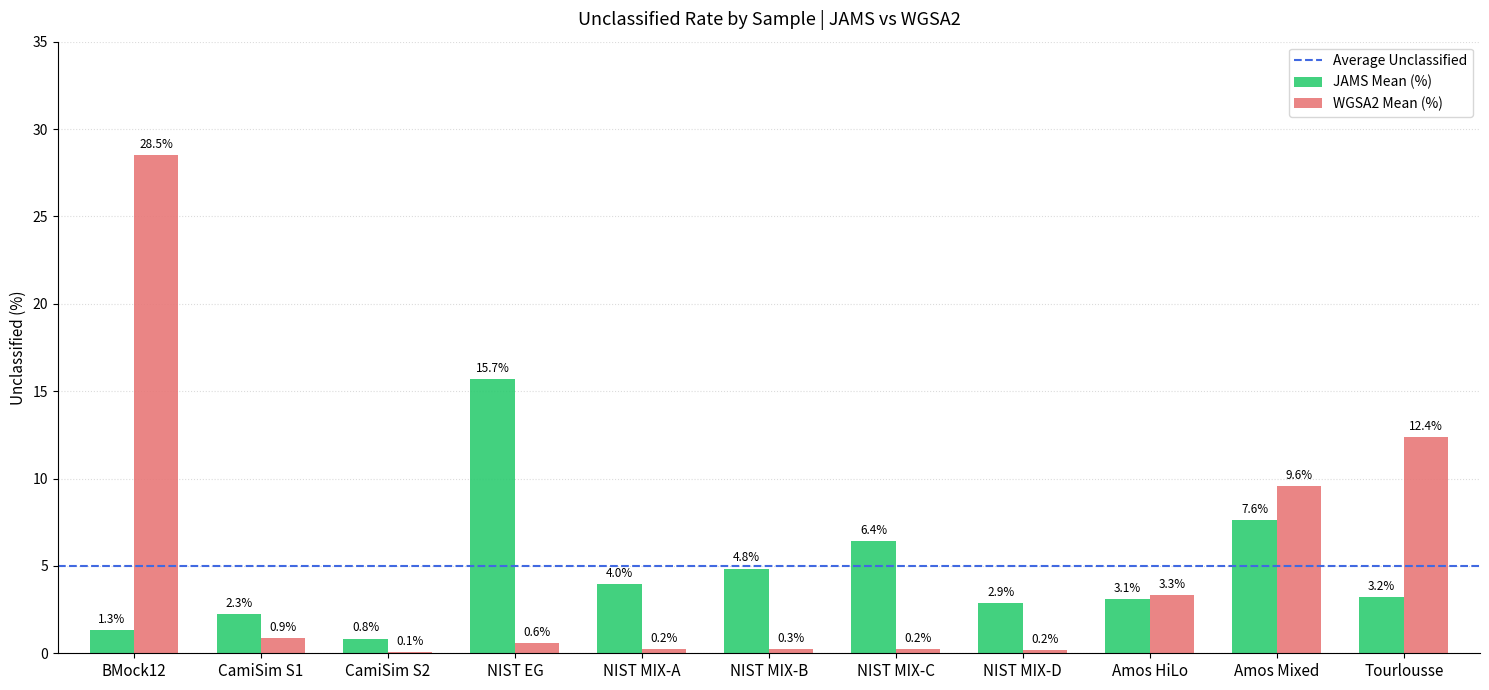

What is the total value across all series at NIST MIX-B?

5.1